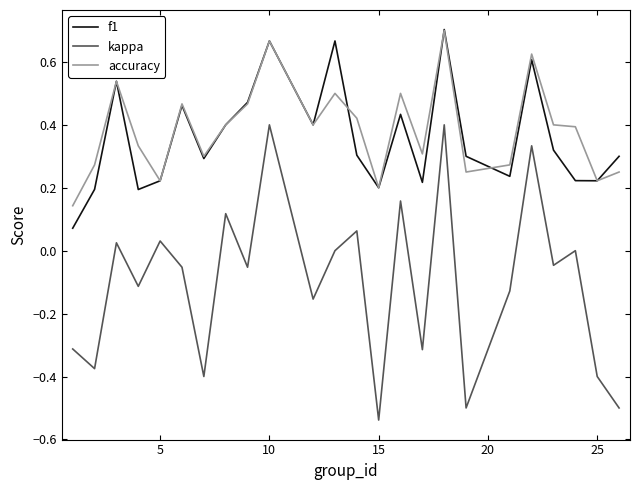

What are all the series names shown in the legend?

f1, kappa, accuracy